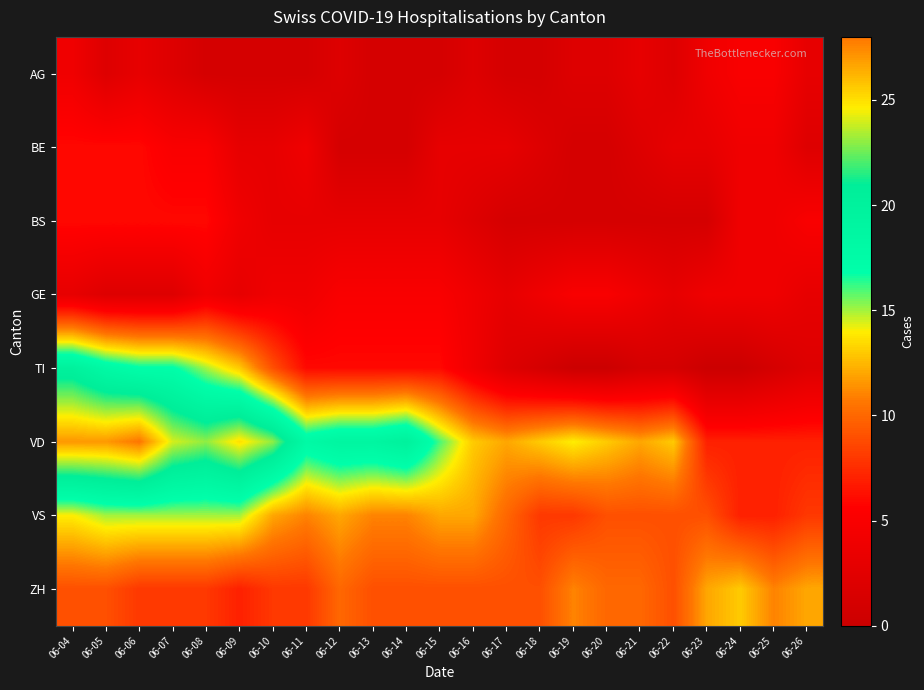

Count the number of data series in this chart.

8